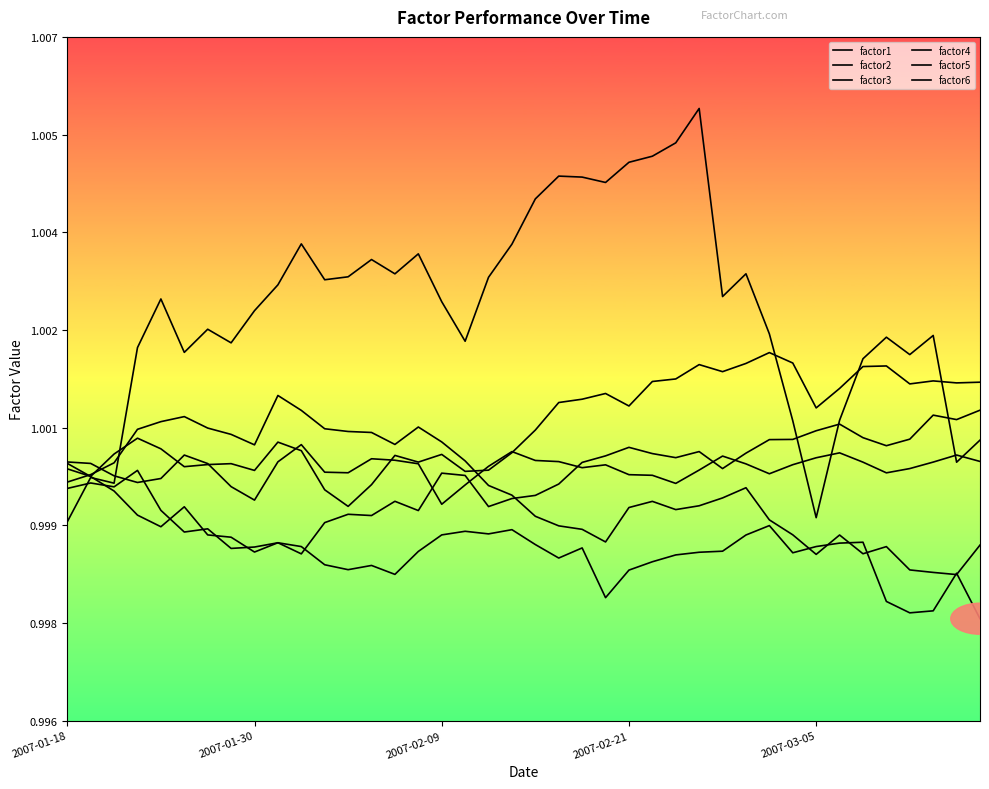

Rank the series by their maximum value, from highest to lowest.

factor1, factor4, factor3, factor6, factor5, factor2